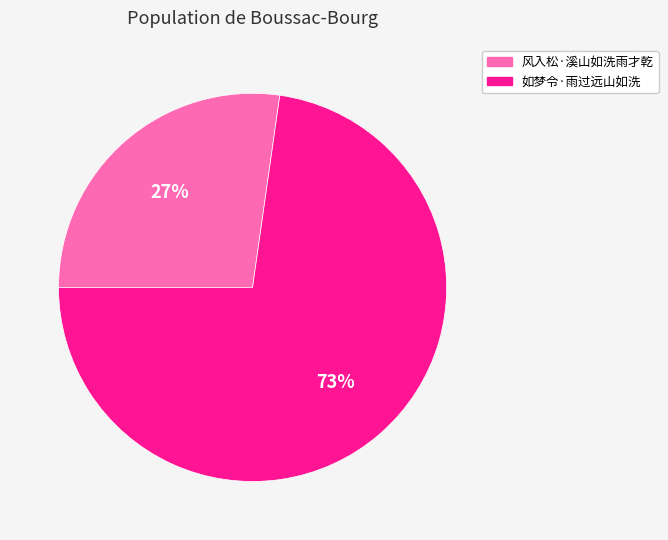

Does 如梦令·雨过远山如洗 account for over 50% of the chart?

Yes